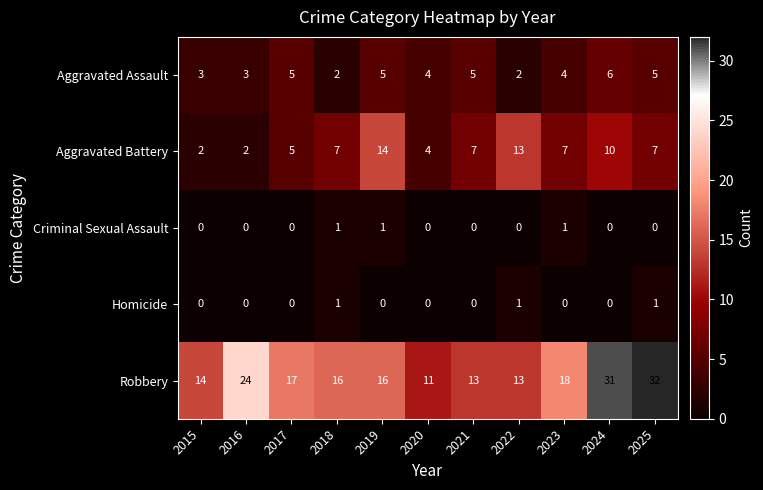

What is the average value of the Aggravated Assault series?

4